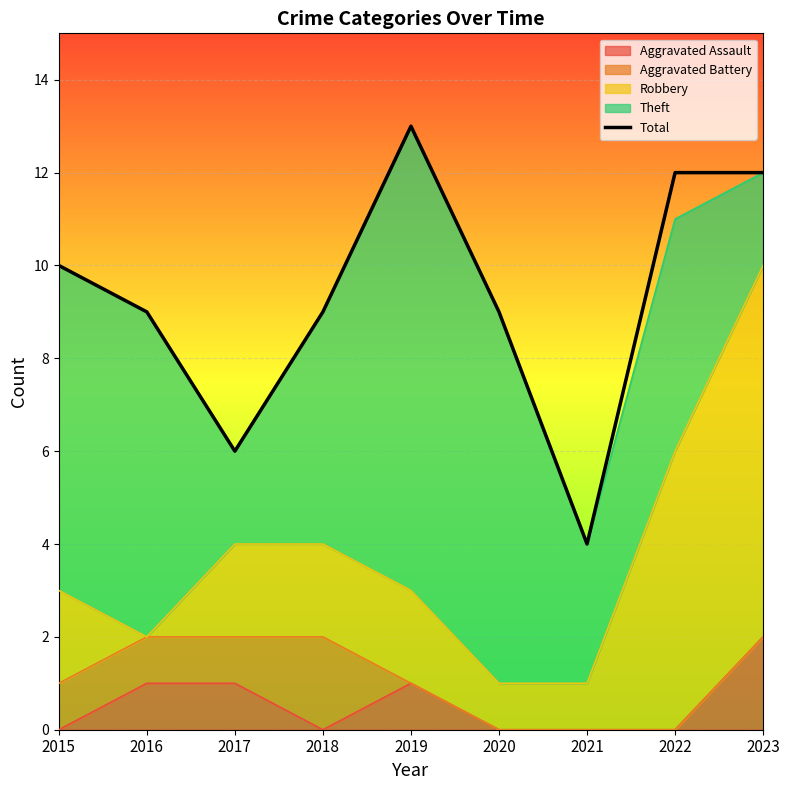

What is the difference between the values at 2016 and 2017?

3